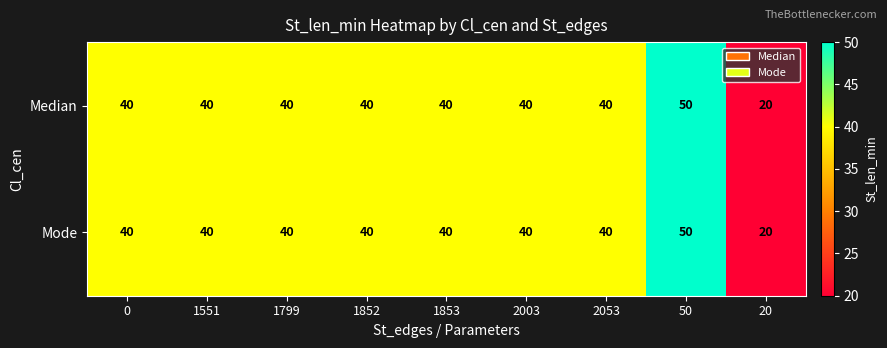

Reading left to right, transcribe all the data shown in this chart.

Median: 0=40	1551=40	1799=40	1852=40	1853=40	2003=40	2053=40	50=50	20=20
Mode: 0=40	1551=40	1799=40	1852=40	1853=40	2003=40	2053=40	50=50	20=20